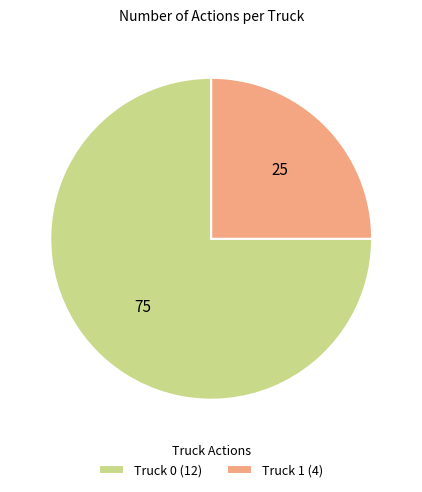

Combined, do Truck 1 and Truck 0 account for over 50%?

Yes